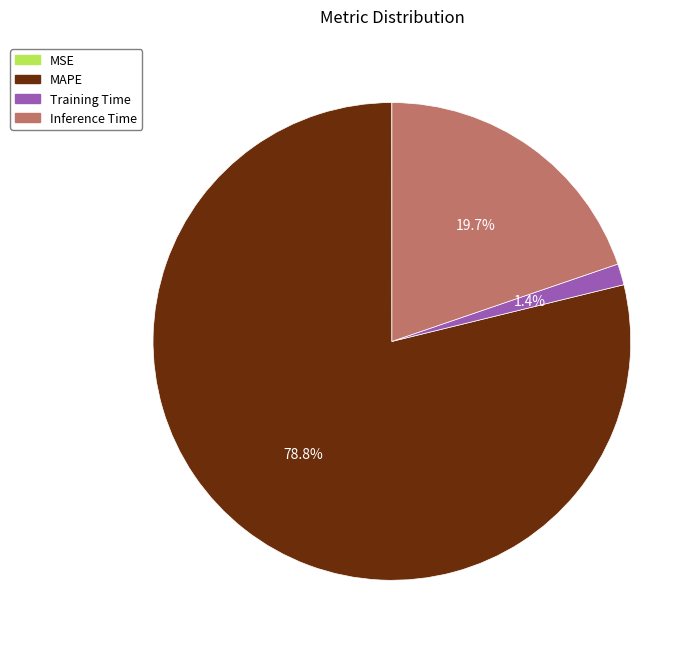

What percentage is NOT represented by Training Time?

98.6%